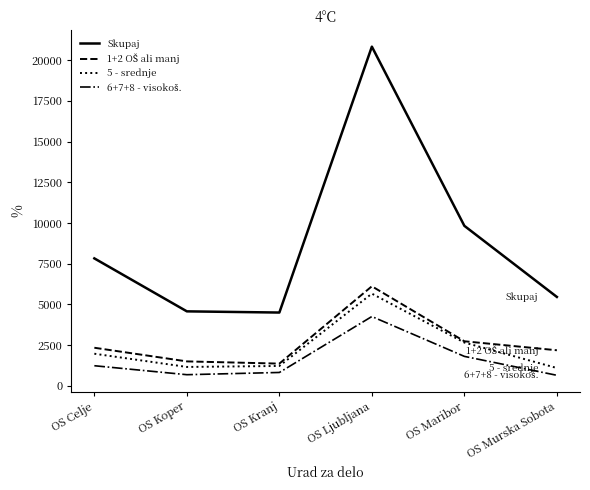

The Skupaj series shows 5462 at OS Murska Sobota. True or false?

True